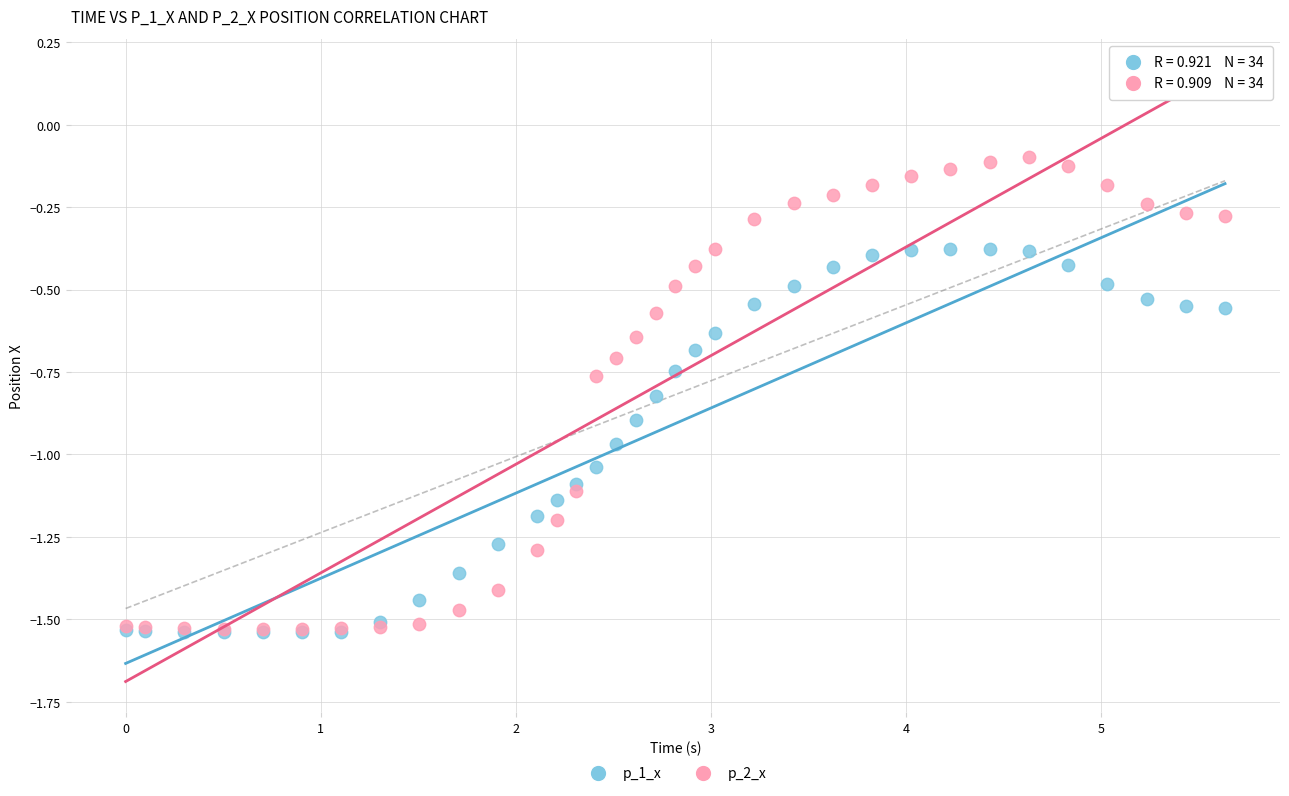

What are all the series names shown in the legend?

p_1_x, p_2_x